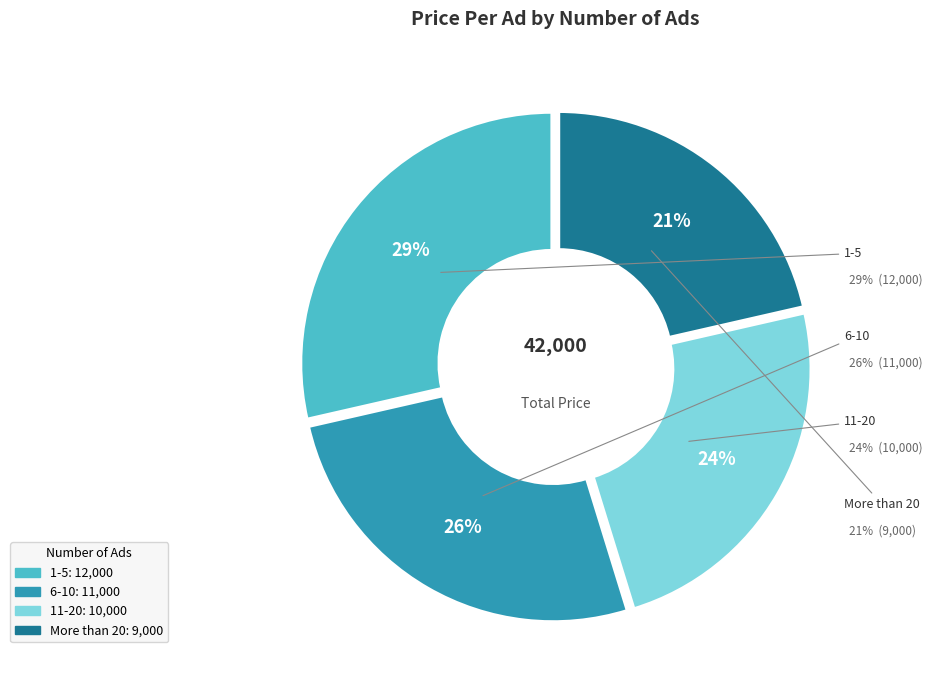

To the nearest percent, what is the average slice percentage?

25%